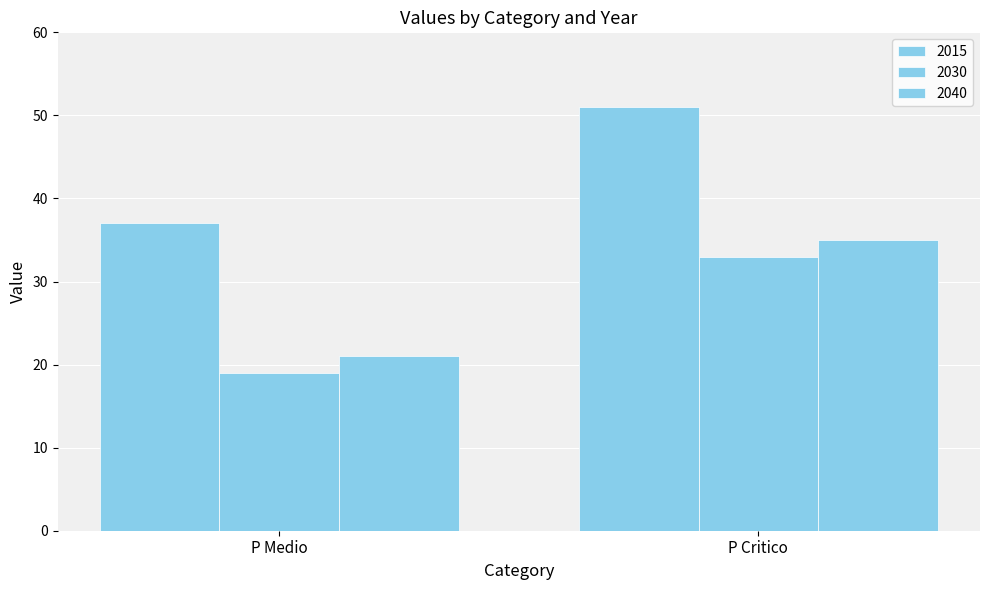

What is the average value of the 2015 series?

44